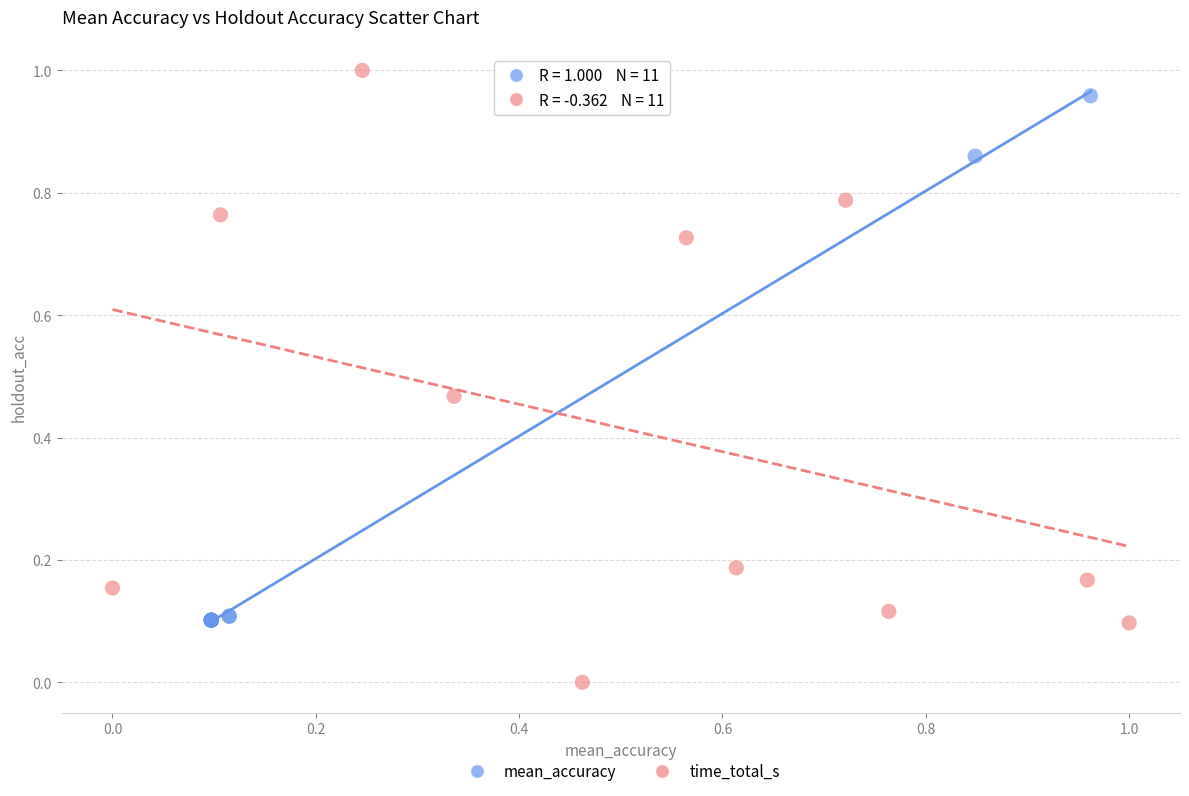

What are all the series names shown in the legend?

mean_accuracy, time_total_s